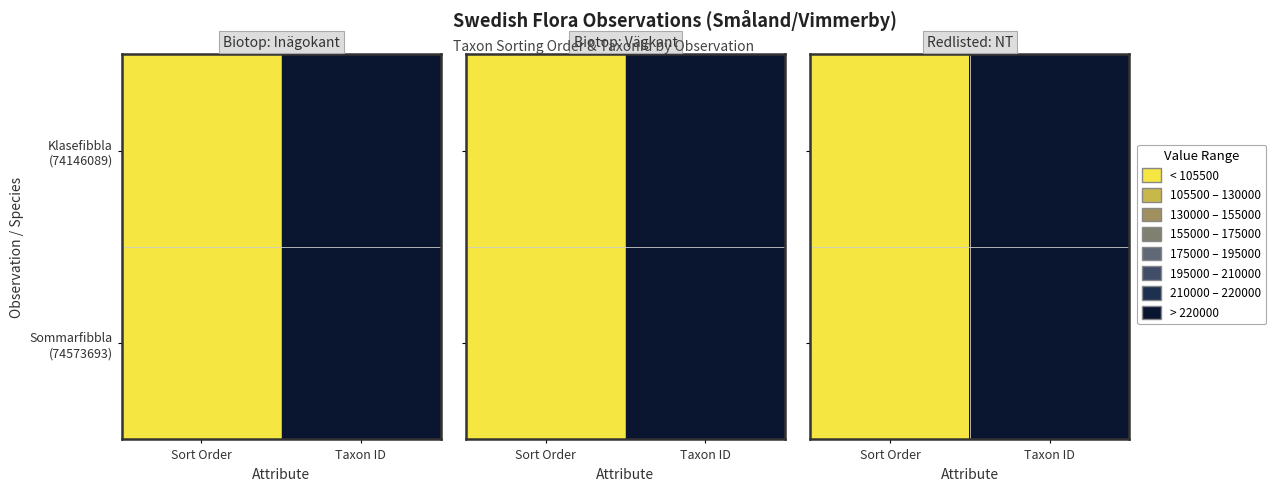

Rank the categories by Klasefibbla (74146089) value from lowest to highest.

Sort Order, Taxon ID